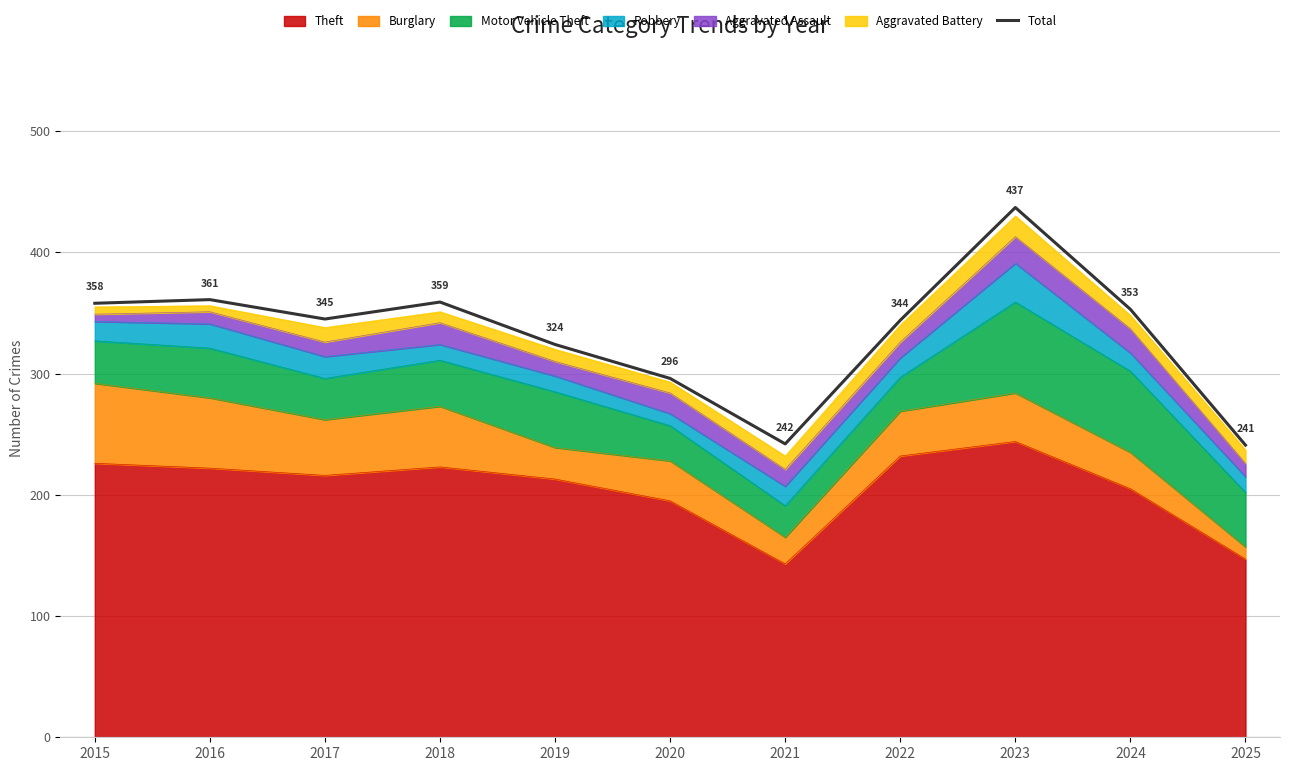

At which category does the data reach its first local peak?

2016